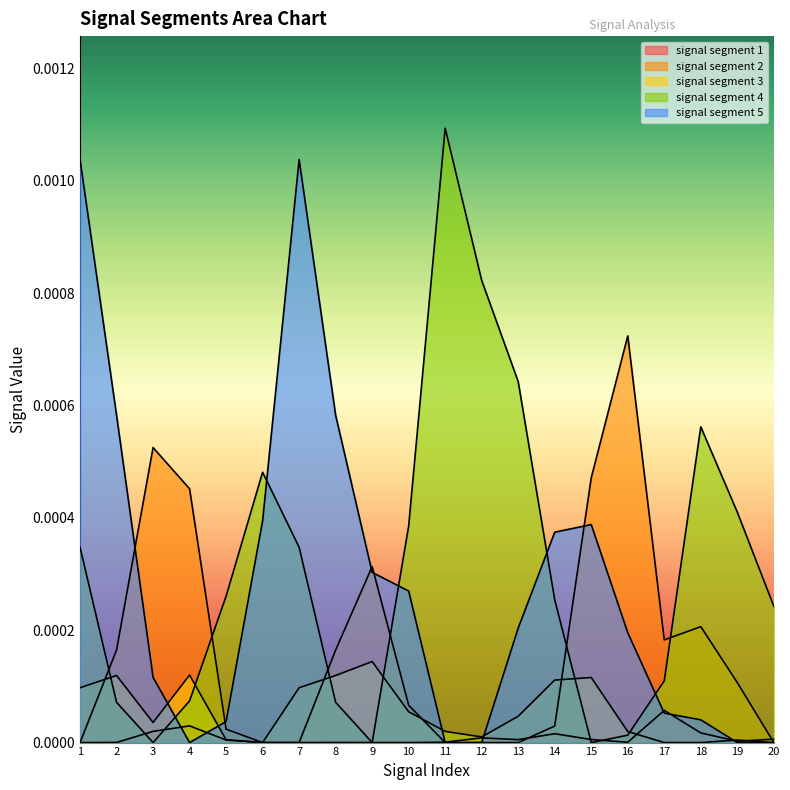

At which category does signal segment 3 reach its first local valley?

3